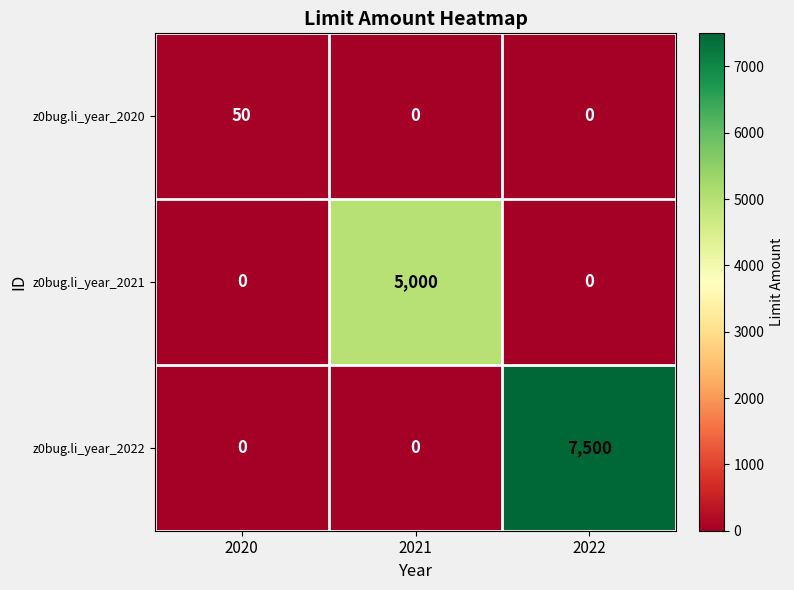

Is it true that z0bug.li_year_2020 equals -25 at 2022?

False